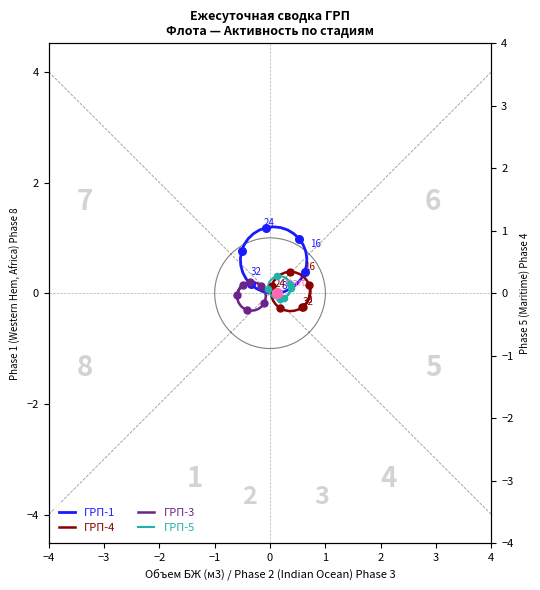

What are all the series names shown in the legend?

ГРП-1, ГРП-4, ГРП-3, ГРП-5